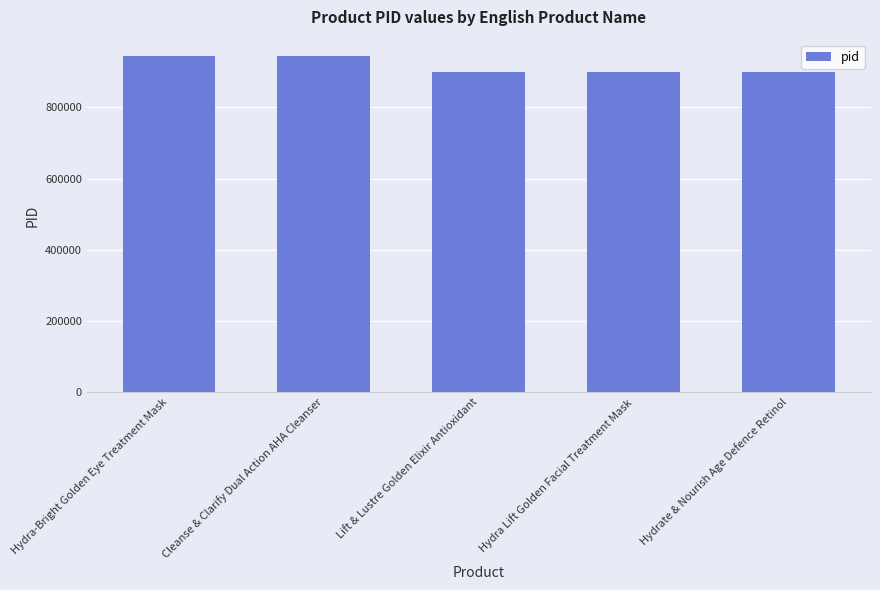

What is the sum of the values at Hydra Lift Golden Facial Treatment Mask and Lift & Lustre Golden Elixir Antioxidant?

1797691